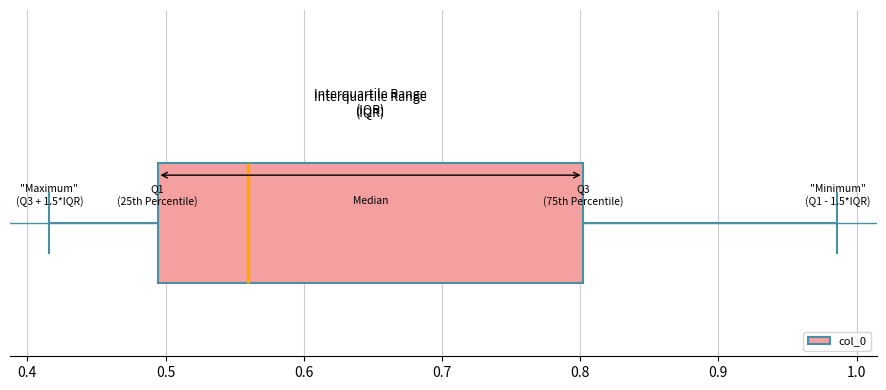

Where is the right edge of the box on the x-axis? The values are not printed on the chart, so give them approximately, as read against the axis.

0.80